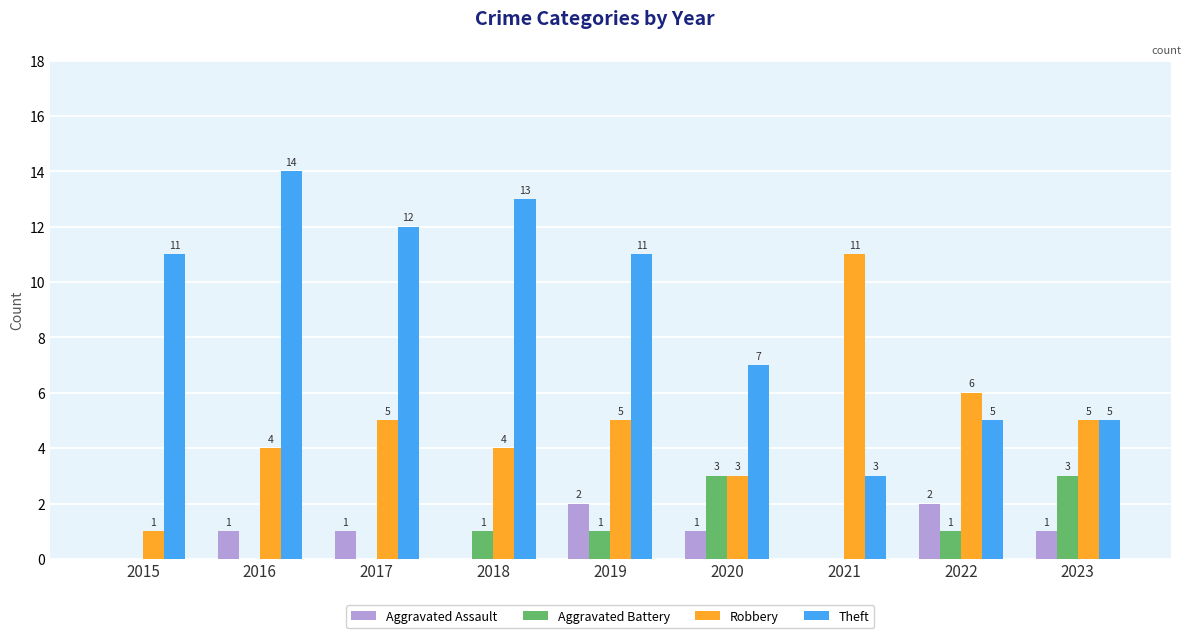

Between 2021 and 2022, which series saw the biggest shift?

Robbery